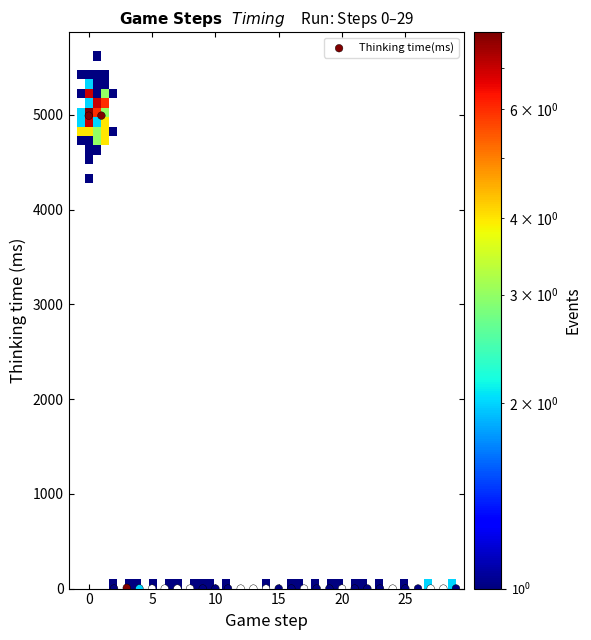

What is the range of Y values (max minus min)?

4992